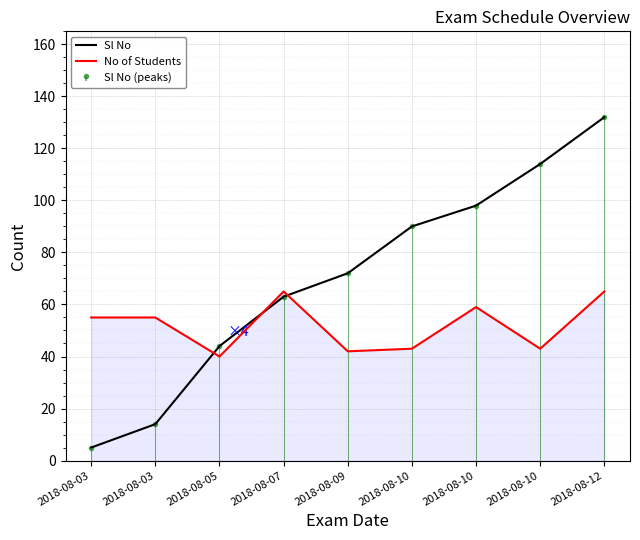

The No of Students series shows 65 at 2018-08-12. True or false?

True